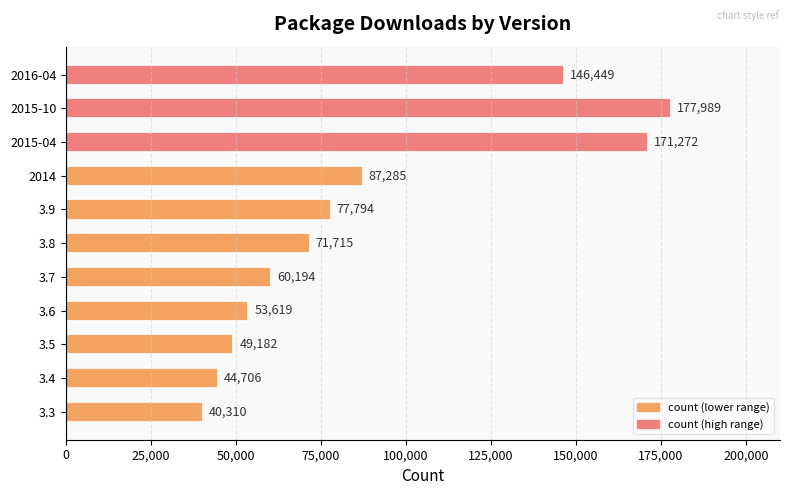

What is the difference between the maximum and minimum values?

137679